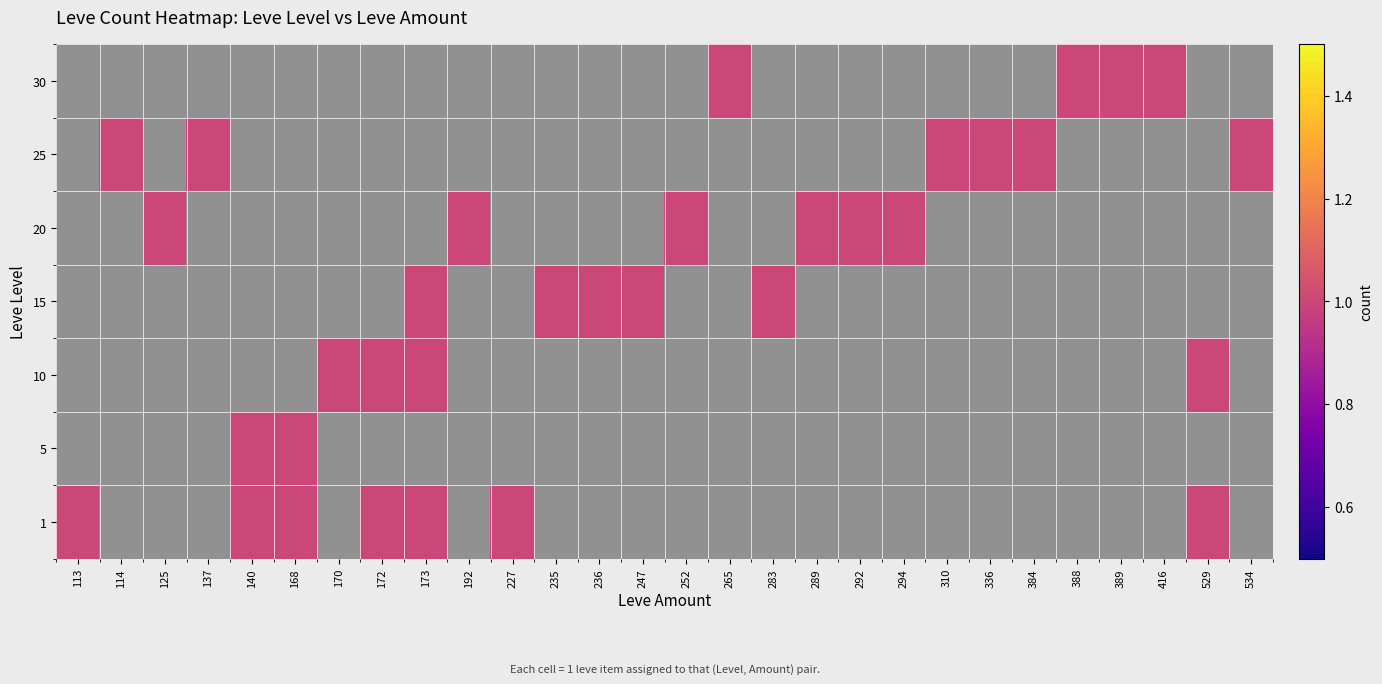

How many distinct data groups are displayed?

7